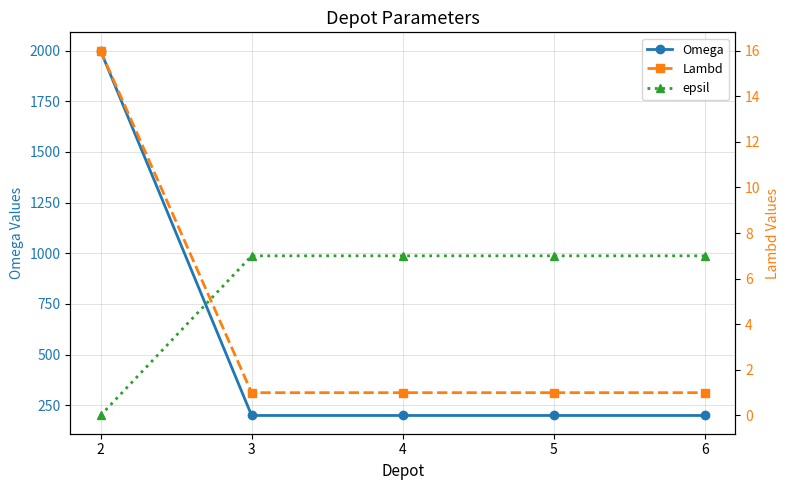

List the labels in order of Omega value, largest first.

2, 3, 4, 5, 6